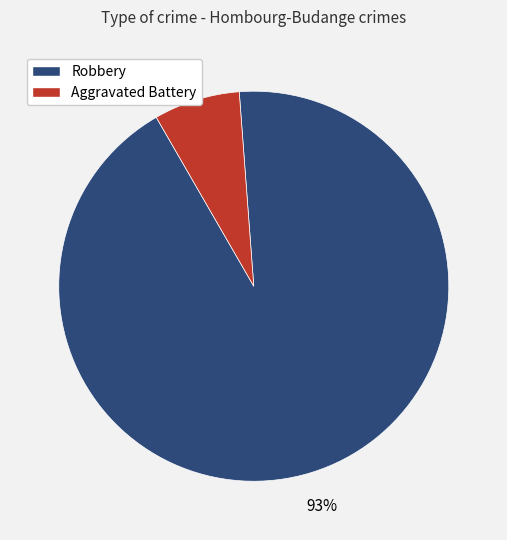

Count the number of slices in the pie.

2